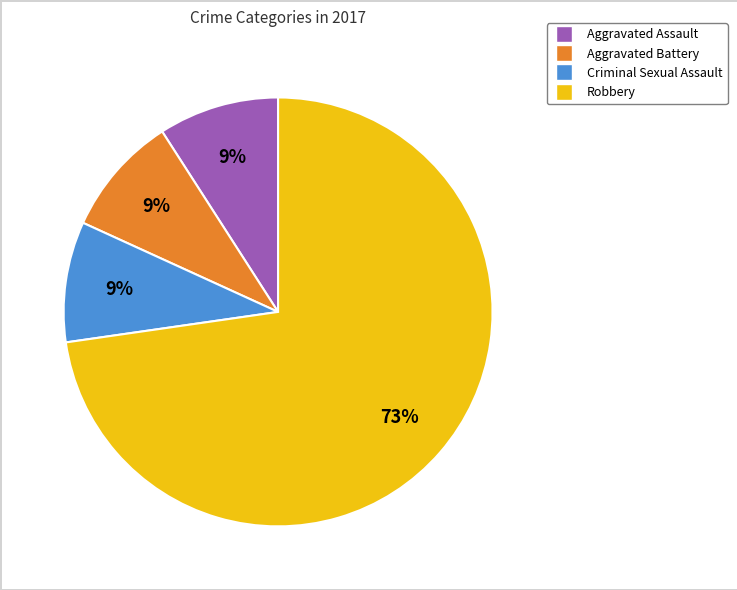

Which category accounts for the majority?

Robbery